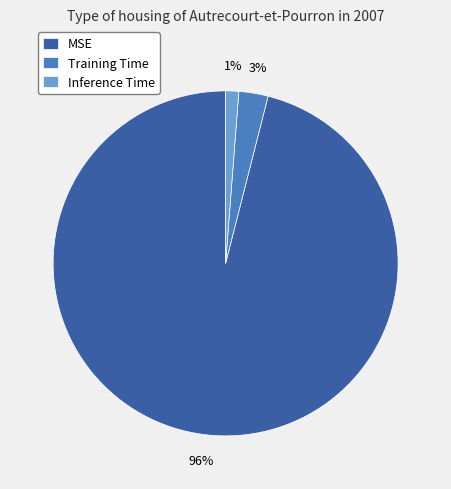

Combined, do MSE and Inference Time account for over 50%?

Yes